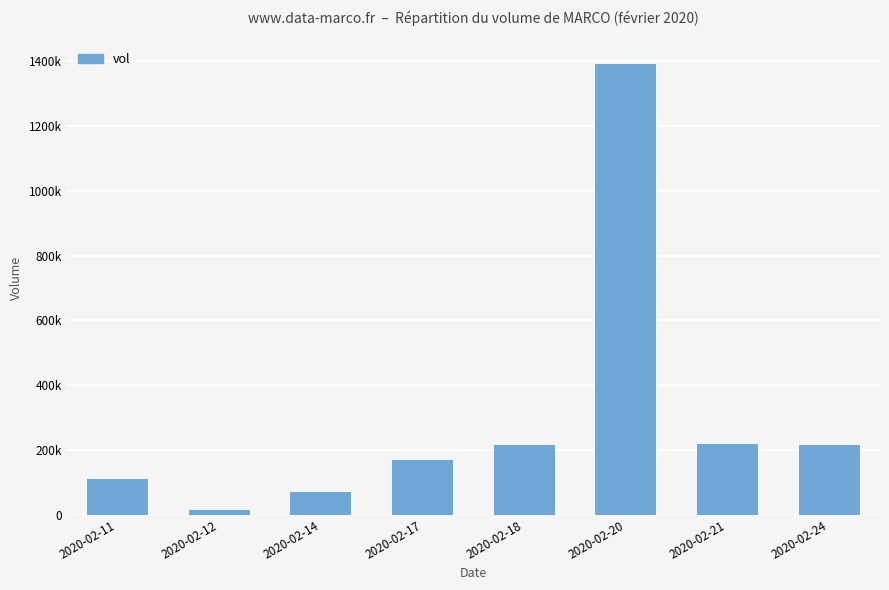

How many series are shown in this chart?

1